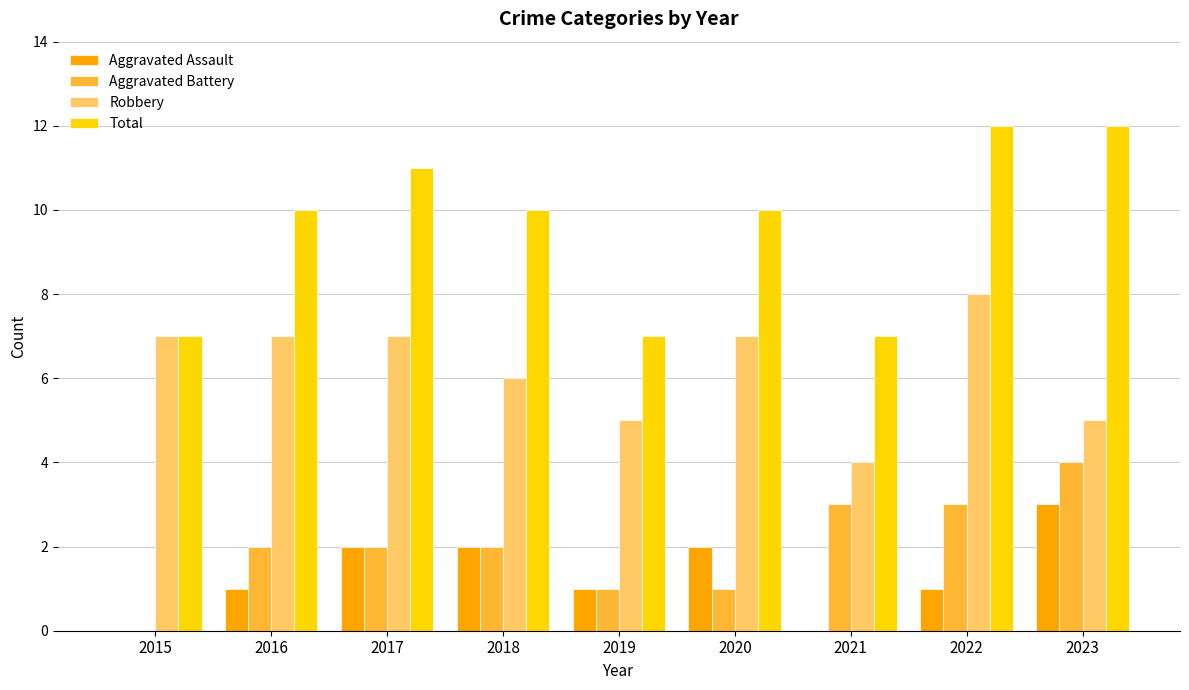

Reading right to left, what are all the values shown in this chart?

Aggravated Assault: 2023=3	2022=1	2021=0	2020=2	2019=1	2018=2	2017=2	2016=1	2015=0
Aggravated Battery: 2023=4	2022=3	2021=3	2020=1	2019=1	2018=2	2017=2	2016=2	2015=0
Robbery: 2023=5	2022=8	2021=4	2020=7	2019=5	2018=6	2017=7	2016=7	2015=7
Total: 2023=12	2022=12	2021=7	2020=10	2019=7	2018=10	2017=11	2016=10	2015=7